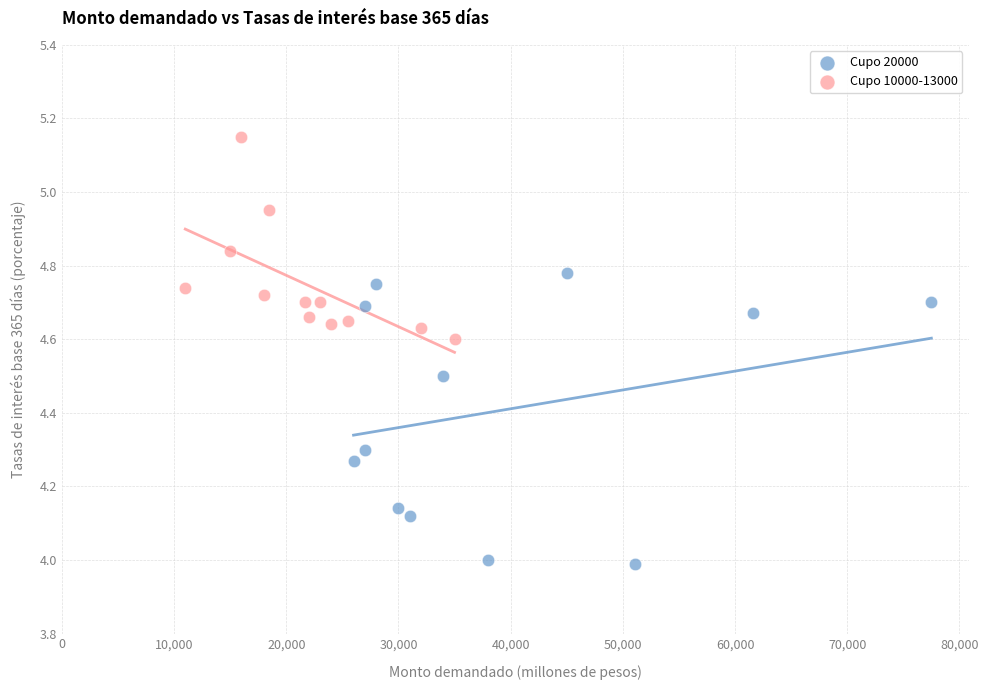

Which series contains the lowest Y value?

Cupo 20000